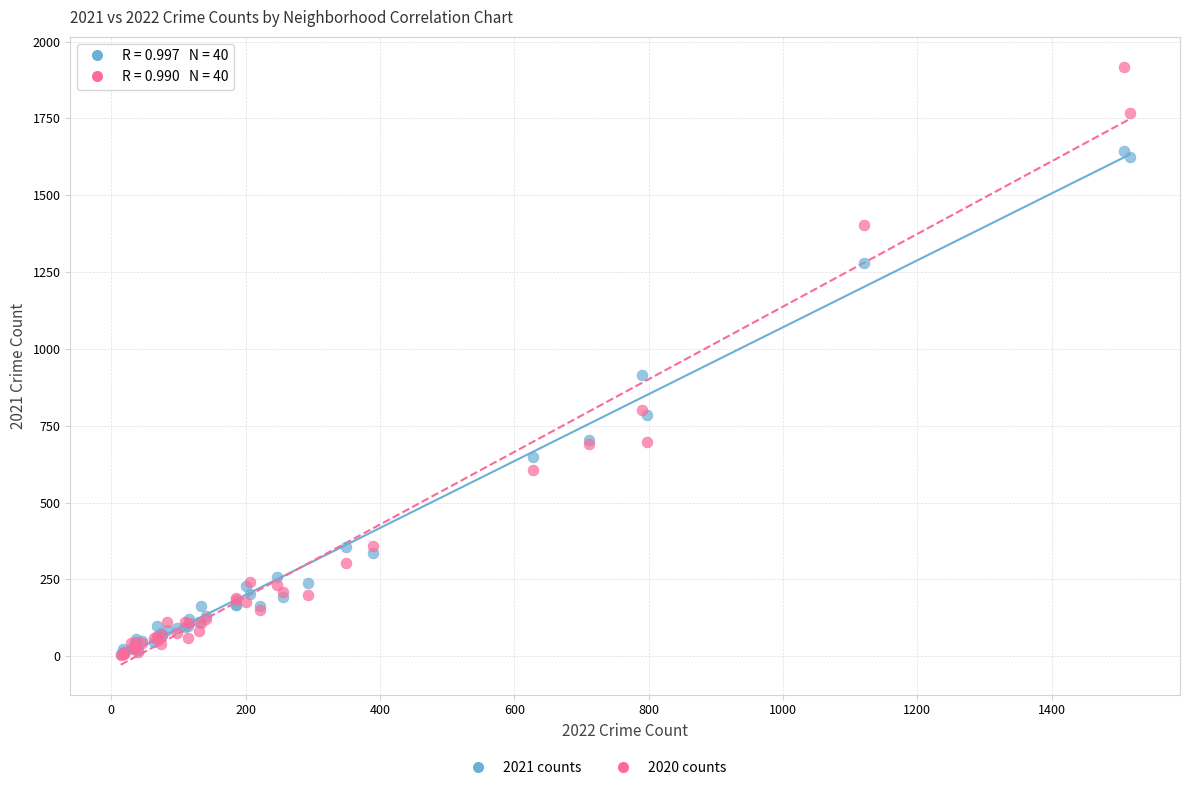

Which series reaches the maximum Y coordinate?

2020 counts